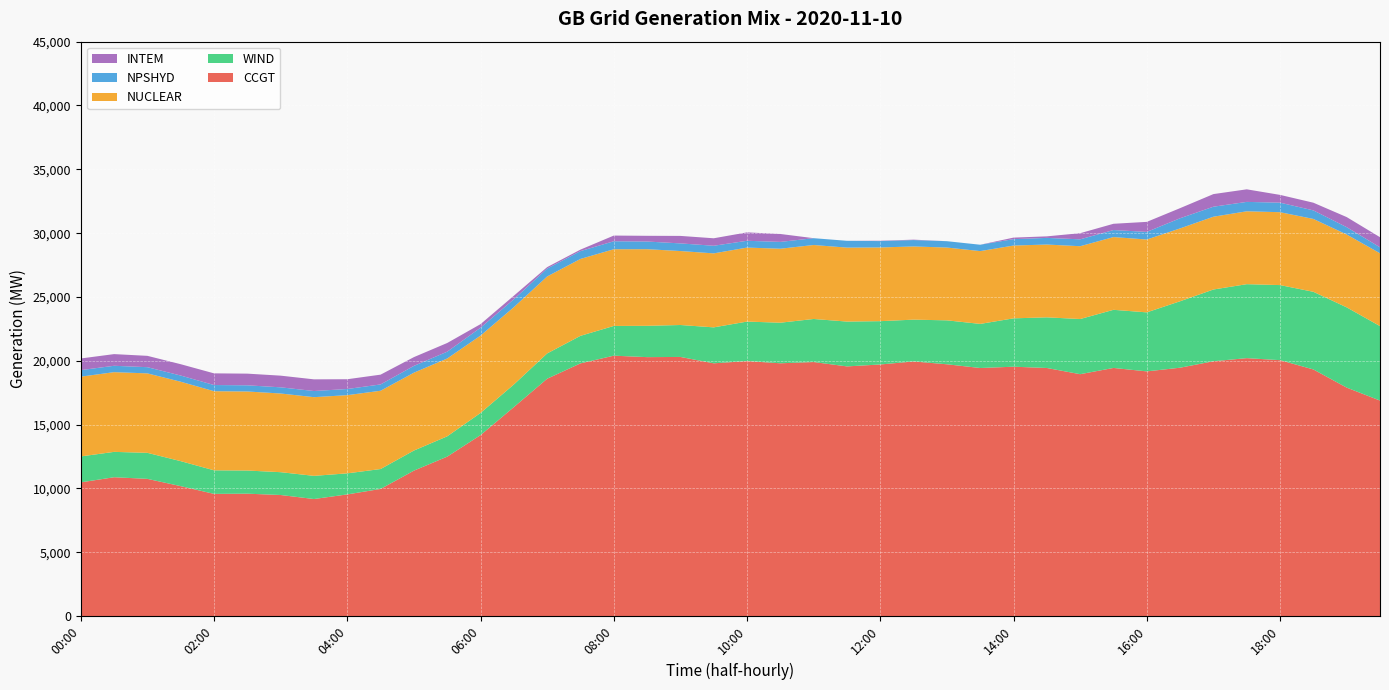

Reading right to left, transcribe all the data shown in this chart.

CCGT: 19:30=16886	19:00=17901	18:30=19323	18:00=20051	17:30=20209	17:00=19966	16:30=19460	16:00=19172	15:30=19441	15:00=18952	14:30=19438	14:00=19538	13:30=19436	13:00=19728	12:30=19950	12:00=19713	11:30=19562	11:00=19904	10:30=19806	10:00=19980	09:30=19804	09:00=20303	08:30=20288	08:00=20402	07:30=19800	07:00=18597	06:30=16374	06:00=14179	05:30=12495	05:00=11397	04:30=9963	04:00=9535	03:30=9173	03:00=9488	02:30=9592	02:00=9576	01:30=10181	01:00=10752	00:30=10880	00:00=10478
WIND: 19:30=5833	19:00=6286	18:30=6083	18:00=5881	17:30=5794	17:00=5620	16:30=5206	16:00=4623	15:30=4554	15:00=4321	14:30=3967	14:00=3789	13:30=3455	13:00=3442	12:30=3275	12:00=3393	11:30=3512	11:00=3373	10:30=3179	10:00=3093	09:30=2816	09:00=2502	08:30=2454	08:00=2329	07:30=2157	07:00=1981	06:30=1771	06:00=1736	05:30=1590	05:00=1574	04:30=1560	04:00=1649	03:30=1815	03:00=1788	02:30=1813	02:00=1846	01:30=1959	01:00=2039	00:30=1987	00:00=2032
NUCLEAR: 19:30=5705	19:00=5707	18:30=5708	18:00=5710	17:30=5709	17:00=5702	16:30=5707	16:00=5707	15:30=5699	15:00=5704	14:30=5703	14:00=5703	13:30=5703	13:00=5703	12:30=5733	12:00=5774	11:30=5793	11:00=5795	10:30=5796	10:00=5797	09:30=5796	09:00=5794	08:30=6002	08:00=6009	07:30=6024	07:00=6029	06:30=6057	06:00=6060	05:30=6096	05:00=6099	04:30=6132	04:00=6126	03:30=6164	03:00=6164	02:30=6192	02:00=6197	01:30=6222	01:00=6225	00:30=6244	00:00=6249
NPSHYD: 19:30=469	19:00=575	18:30=669	18:00=747	17:30=737	17:00=784	16:30=795	16:00=596	15:30=550	15:00=540	14:30=521	14:00=501	13:30=499	13:00=497	12:30=501	12:00=499	11:30=534	11:00=534	10:30=534	10:00=533	09:30=597	09:00=599	08:30=600	08:00=626	07:30=614	07:00=620	06:30=622	06:00=618	05:30=535	05:00=533	04:30=495	04:00=481	03:30=482	03:00=483	02:30=484	02:00=484	01:30=484	01:00=485	00:30=500	00:00=512
INTEM: 19:30=790	19:00=790	18:30=602	18:00=608	17:30=984	17:00=988	16:30=792	16:00=786	15:30=490	15:00=480	14:30=120	14:00=120	13:30=0	13:00=0	12:30=32	12:00=26	11:30=0	11:00=0	10:30=620	10:00=658	09:30=586	09:00=586	08:30=448	08:00=444	07:30=116	07:00=112	06:30=274	06:00=280	05:30=680	05:00=686	04:30=766	04:00=766	03:30=914	03:00=914	02:30=914	02:00=914	01:30=888	01:00=888	00:30=914	00:00=912